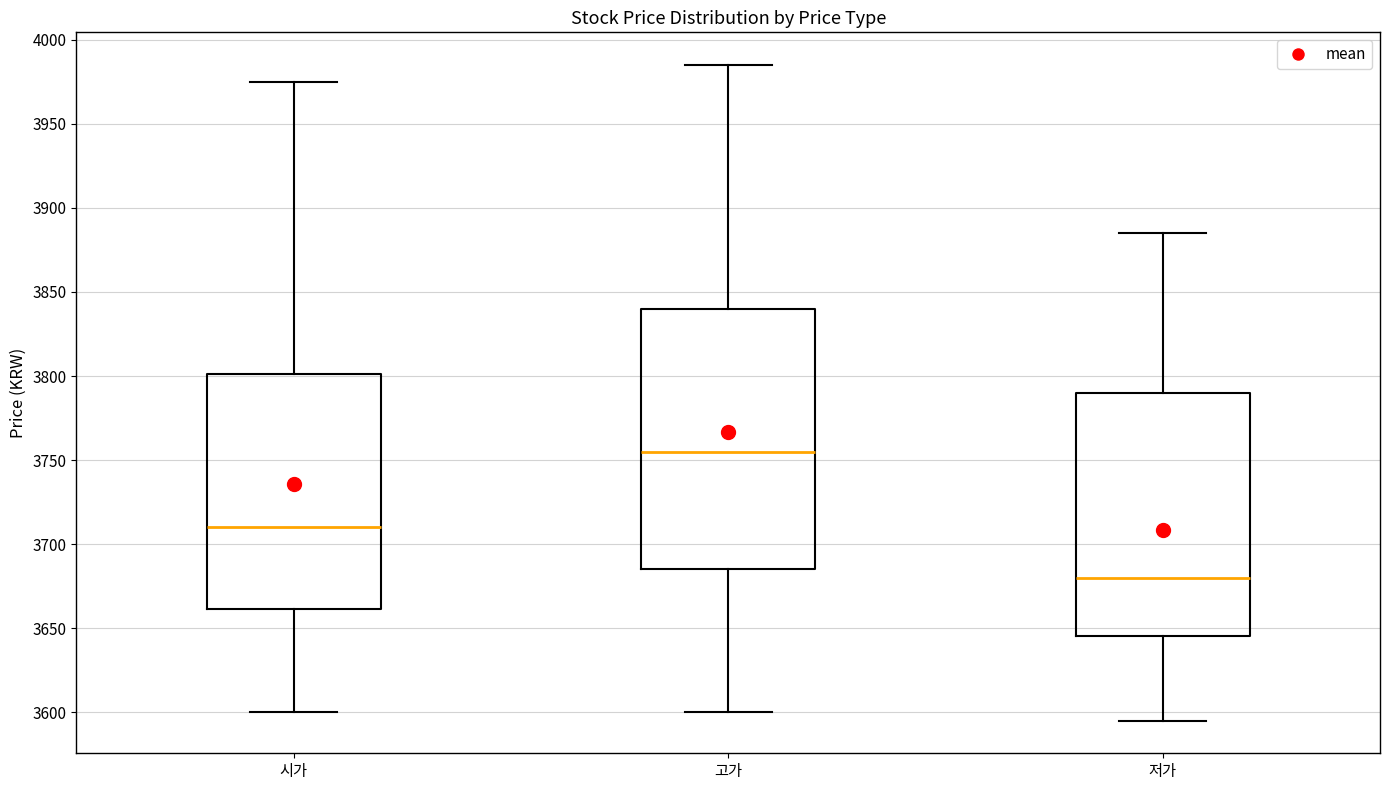

Reading left to right, read every box against the y-axis: the position of its median line, the range the box covers, and the ends of its whiskers. The values are not printed on the chart, so give them approximately, as read against the axis.

시가: median 3710, box 3660 to 3800, whiskers 3600 to 3975
고가: median 3755, box 3685 to 3840, whiskers 3600 to 3985
저가: median 3680, box 3645 to 3790, whiskers 3595 to 3885